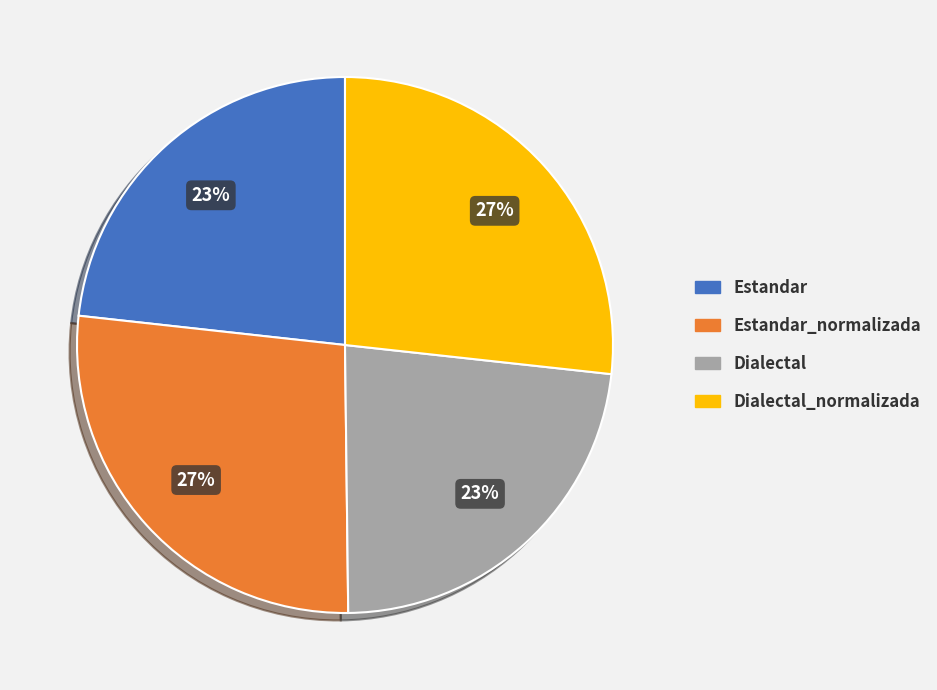

Is Estandar the majority of the pie?

No